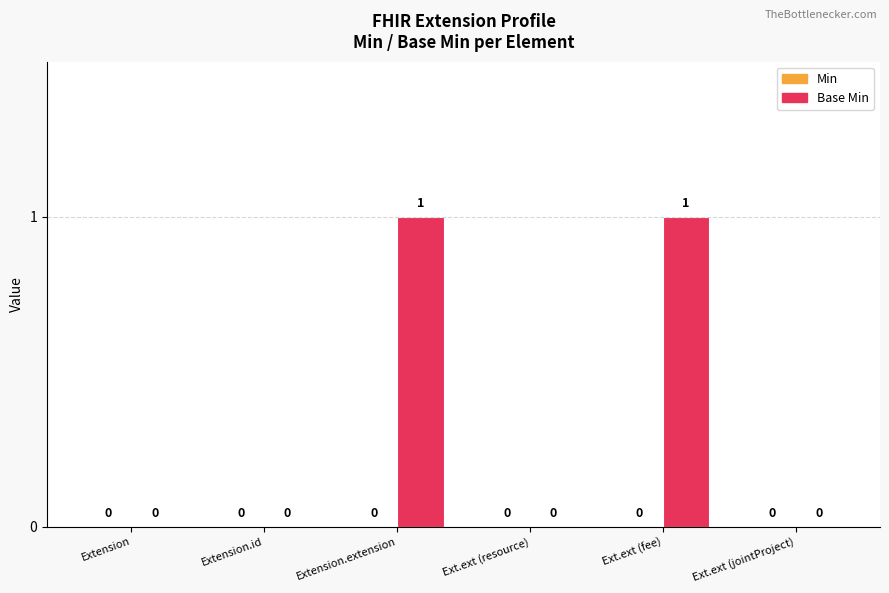

True or false: the data shows 0 at Extension.id.

True